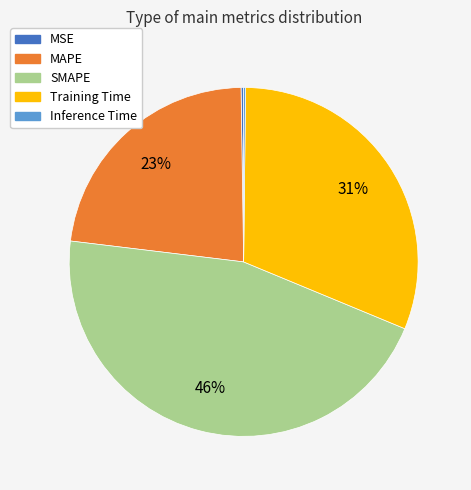

To the nearest percent, what is the average slice percentage?

20%